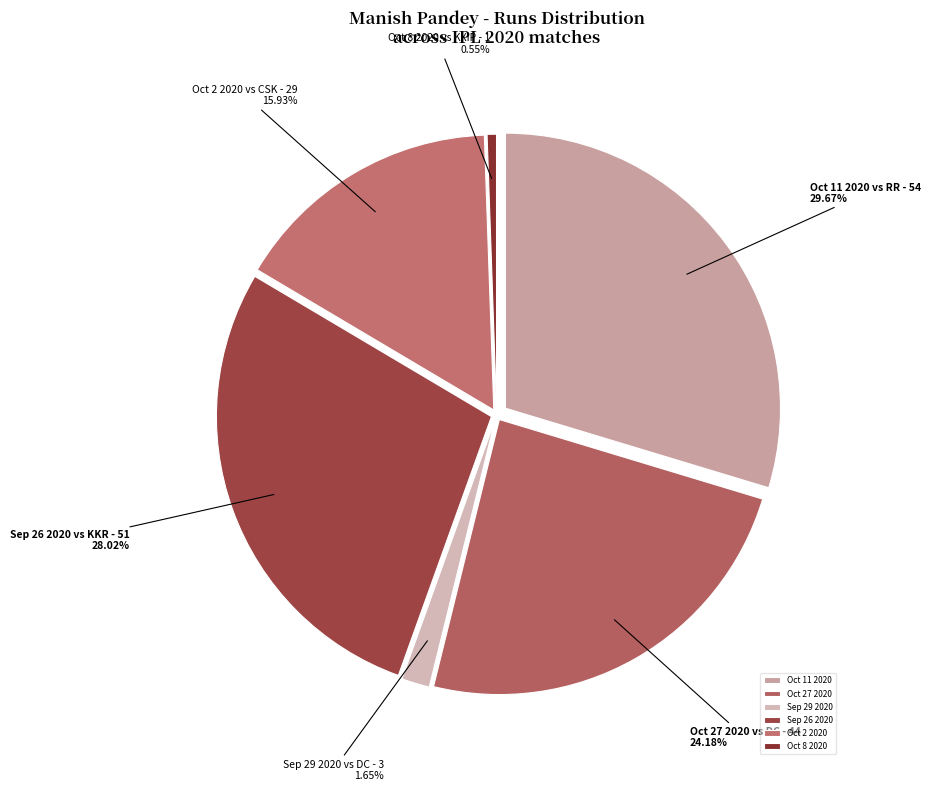

To the nearest percent, what is the combined percentage of Oct 11 2020 and Sep 26 2020?

58%